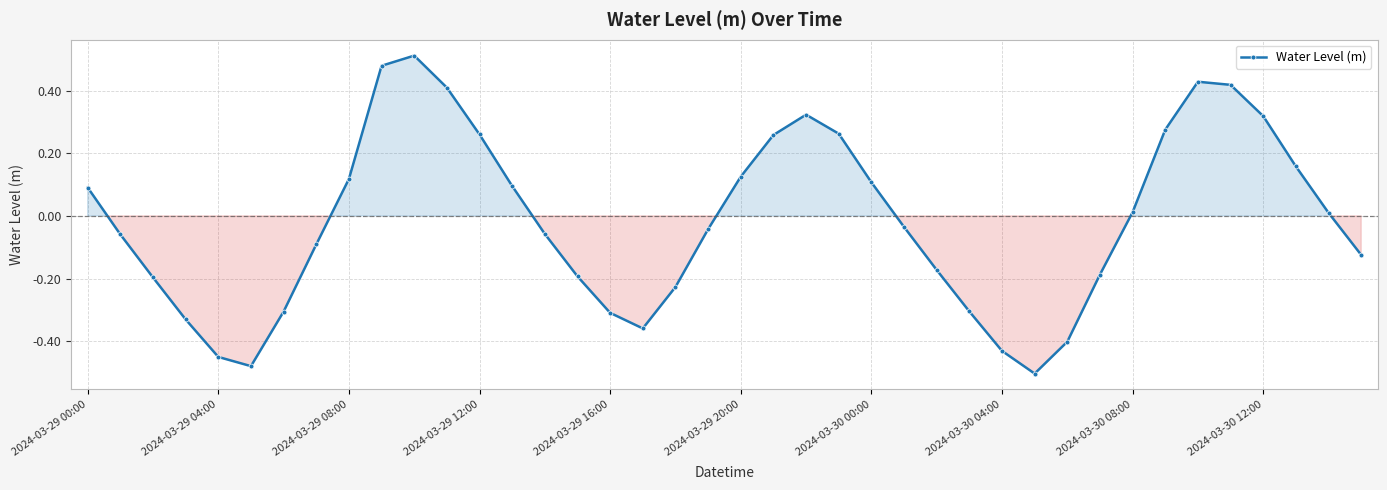

How many data points are above 0?

19